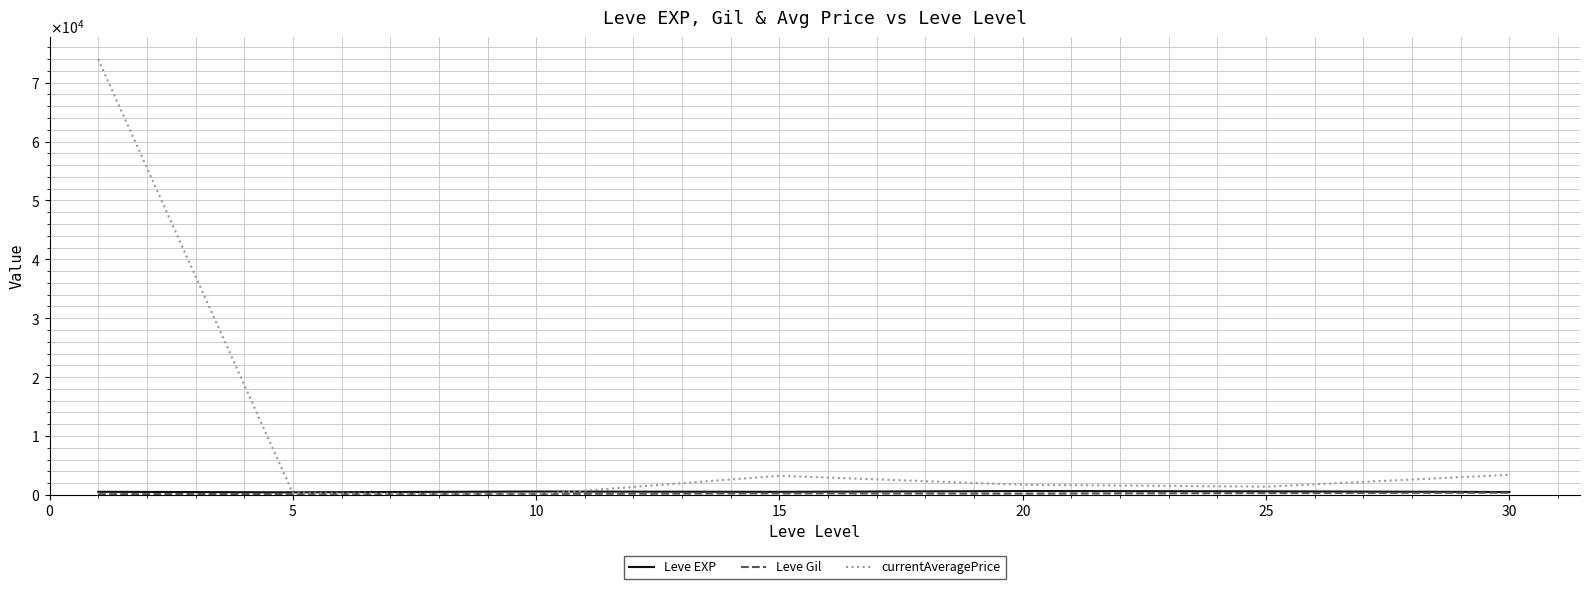

Does the chart have visible grid lines?

Yes